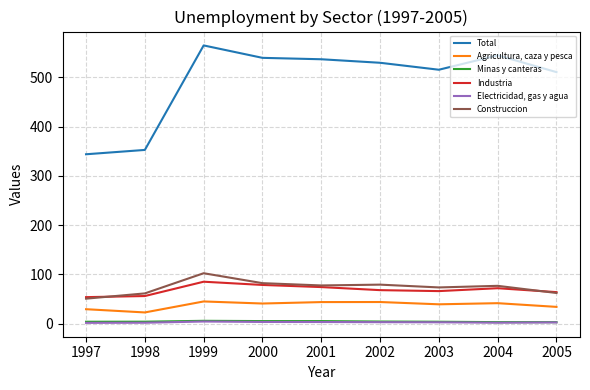

At how many categories does at least one series exceed 319?

9